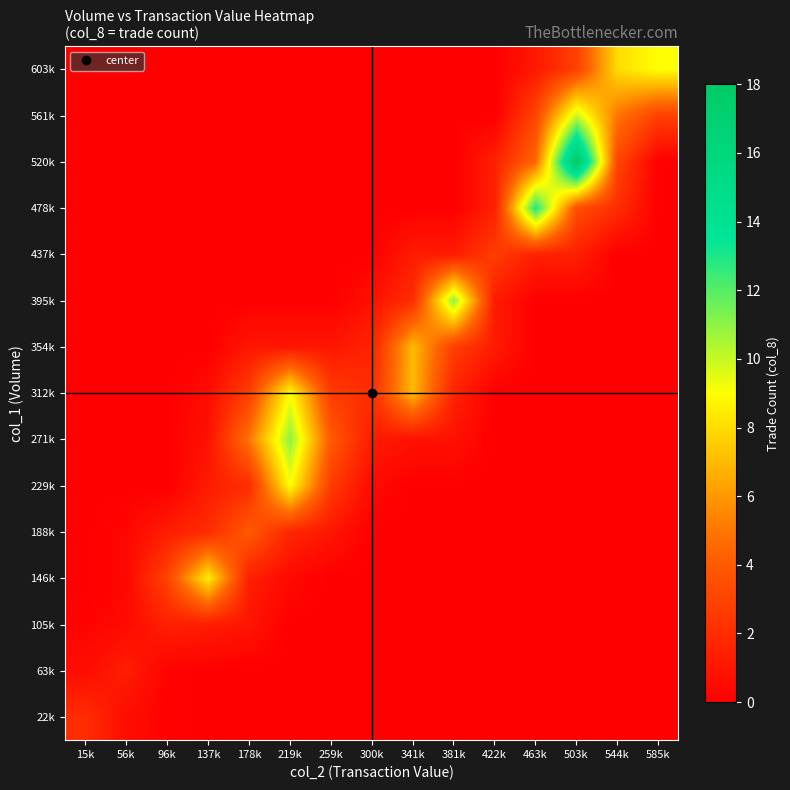

Reading left to right, list all the values displayed in this chart.

22k: 15k=2.0	56k=0.6	96k=0.1	137k=0.0	178k=0.0	219k=0.0	259k=0.0	300k=0.0	341k=0.0	381k=0.0	422k=0.0	463k=0.0	503k=0.0	544k=0.0	585k=0.0
63k: 15k=0.6	56k=1.3	96k=0.1	137k=0.0	178k=0.0	219k=0.0	259k=0.0	300k=0.0	341k=0.0	381k=0.0	422k=0.0	463k=0.0	503k=0.0	544k=0.0	585k=0.0
105k: 15k=0.1	56k=0.5	96k=1.4	137k=1.3	178k=0.9	219k=0.0	259k=0.0	300k=0.0	341k=0.0	381k=0.0	422k=0.0	463k=0.0	503k=0.0	544k=0.0	585k=0.0
146k: 15k=0.0	56k=0.3	96k=3.0	137k=8.5	178k=1.4	219k=0.4	259k=0.0	300k=0.0	341k=0.0	381k=0.0	422k=0.0	463k=0.0	503k=0.0	544k=0.0	585k=0.0
188k: 15k=0.0	56k=0.3	96k=1.3	137k=1.9	178k=4.0	219k=1.7	259k=1.0	300k=0.0	341k=0.0	381k=0.0	422k=0.0	463k=0.0	503k=0.0	544k=0.0	585k=0.0
229k: 15k=0.0	56k=0.0	96k=0.0	137k=1.2	178k=2.0	219k=9.0	259k=2.7	300k=0.4	341k=0.0	381k=0.0	422k=0.0	463k=0.0	503k=0.0	544k=0.0	585k=0.0
271k: 15k=0.0	56k=0.0	96k=0.0	137k=0.8	178k=5.0	219k=11.0	259k=4.0	300k=1.2	341k=0.8	381k=0.8	422k=0.0	463k=0.0	503k=0.0	544k=0.0	585k=0.0
312k: 15k=0.0	56k=0.0	96k=0.0	137k=0.6	178k=2.8	219k=9.0	259k=2.7	300k=2.0	341k=7.0	381k=1.6	422k=0.0	463k=0.0	503k=0.0	544k=0.0	585k=0.0
354k: 15k=0.0	56k=0.0	96k=0.0	137k=0.0	178k=1.0	219k=1.0	259k=1.0	300k=1.6	341k=7.0	381k=2.8	422k=1.2	463k=0.0	503k=0.0	544k=0.0	585k=0.0
395k: 15k=0.0	56k=0.0	96k=0.0	137k=0.0	178k=0.0	219k=0.0	259k=0.0	300k=0.8	341k=2.0	381k=11.0	422k=1.2	463k=0.0	503k=0.0	544k=0.0	585k=0.0
437k: 15k=0.0	56k=0.0	96k=0.0	137k=0.0	178k=0.0	219k=0.0	259k=0.0	300k=0.0	341k=1.2	381k=1.2	422k=2.7	463k=1.4	503k=1.4	544k=0.0	585k=0.0
478k: 15k=0.0	56k=0.0	96k=0.0	137k=0.0	178k=0.0	219k=0.0	259k=0.0	300k=0.0	341k=0.0	381k=0.0	422k=1.4	463k=13.0	503k=3.4	544k=2.0	585k=0.0
520k: 15k=0.0	56k=0.0	96k=0.0	137k=0.0	178k=0.0	219k=0.0	259k=0.0	300k=0.0	341k=0.0	381k=0.0	422k=1.4	463k=4.6	503k=18.0	544k=3.1	585k=0.0
561k: 15k=0.0	56k=0.0	96k=0.0	137k=0.0	178k=0.0	219k=0.0	259k=0.0	300k=0.0	341k=0.0	381k=0.0	422k=0.0	463k=3.1	503k=10.0	544k=5.0	585k=2.9
603k: 15k=0.0	56k=0.0	96k=0.0	137k=0.0	178k=0.0	219k=0.0	259k=0.0	300k=0.0	341k=0.0	381k=0.0	422k=0.0	463k=1.1	503k=2.9	544k=8.0	585k=9.0